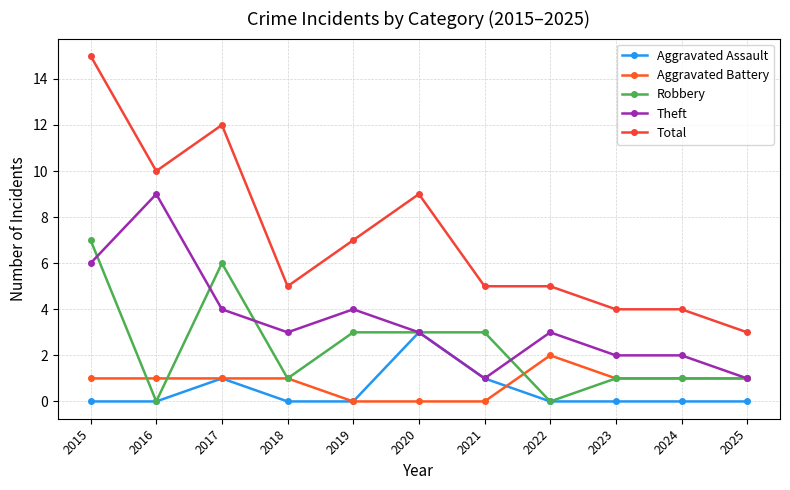

Is this an area chart (filled region under the line)?

No